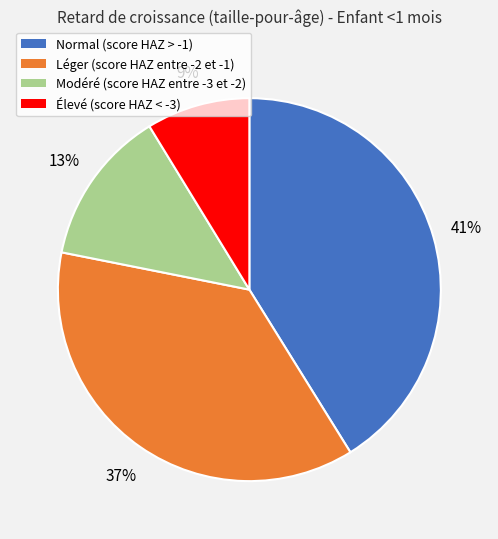

Is there a majority slice in this chart?

No